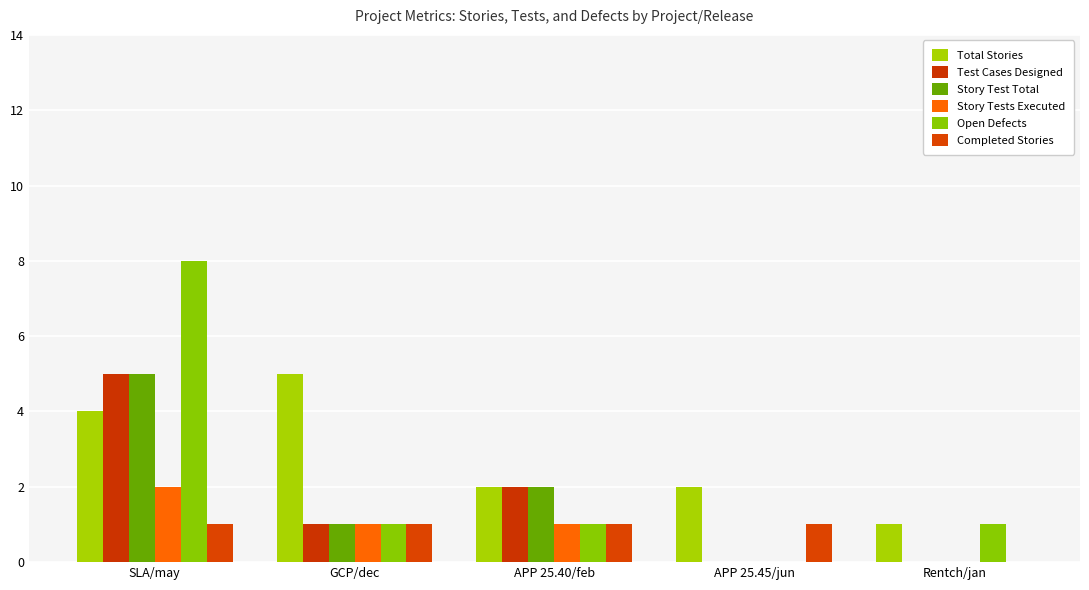

At which label is Story Tests Executed closest to 1?

GCP/dec